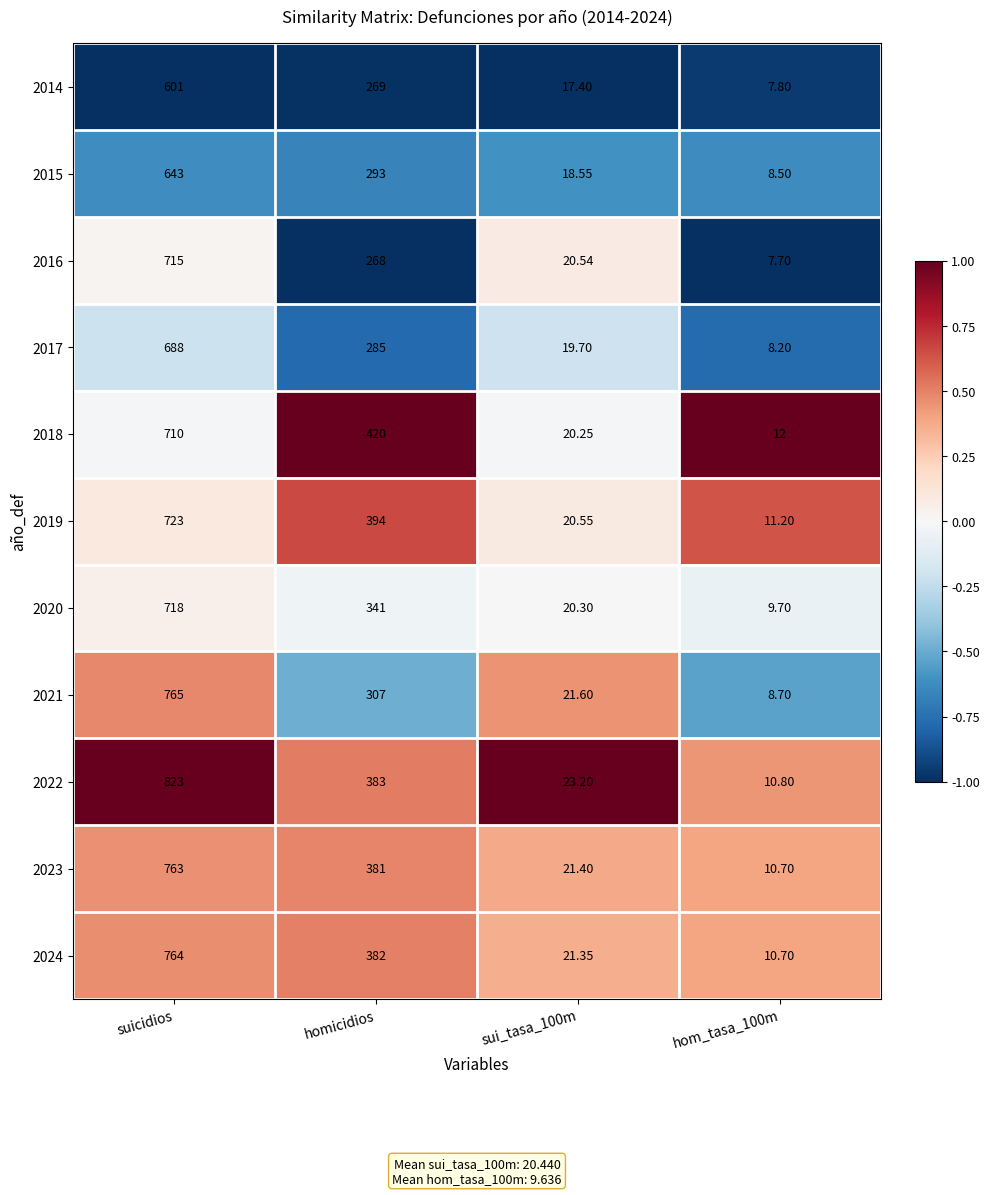

Is the value of 2022 at suicidios greater than the value of 2020 at sui_tasa_100m?

Yes